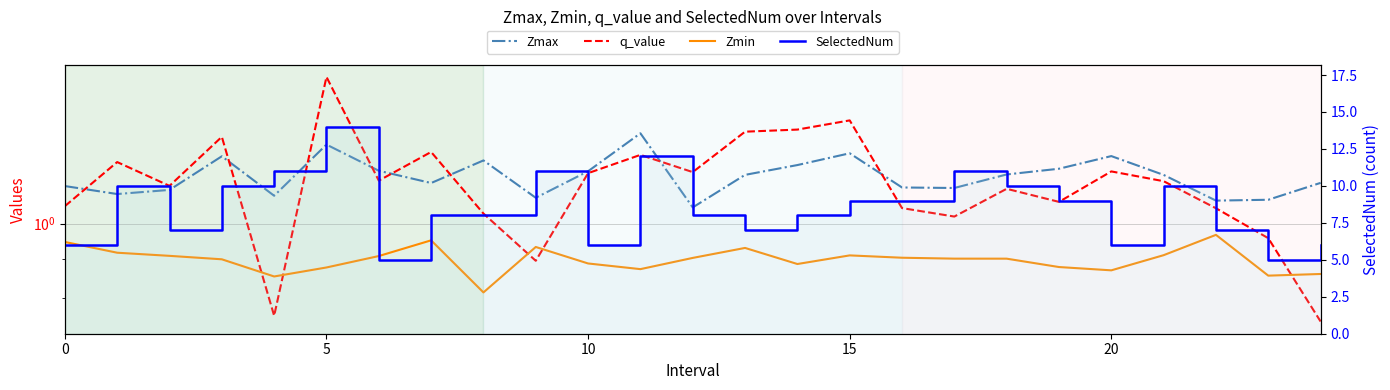

The Zmin series shows 0.8 at 8. True or false?

True